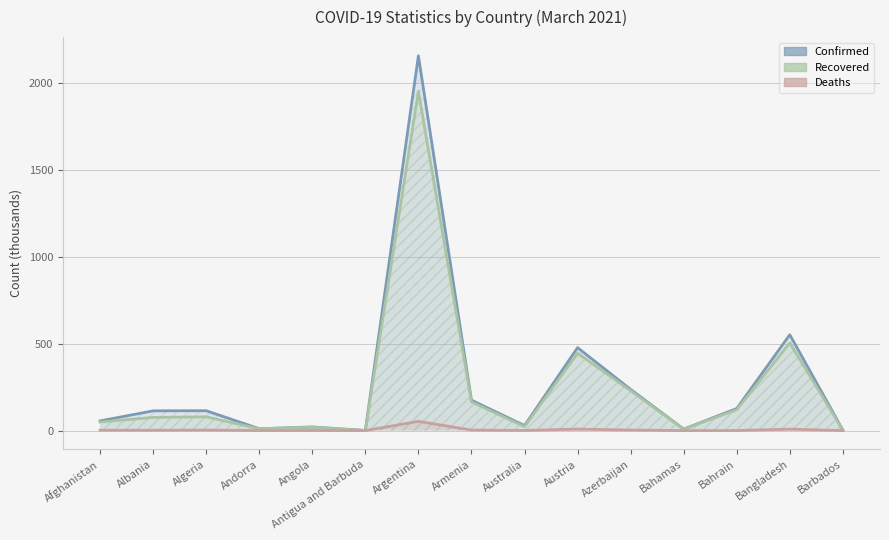

How many interior local peaks does the Confirmed series have?

5